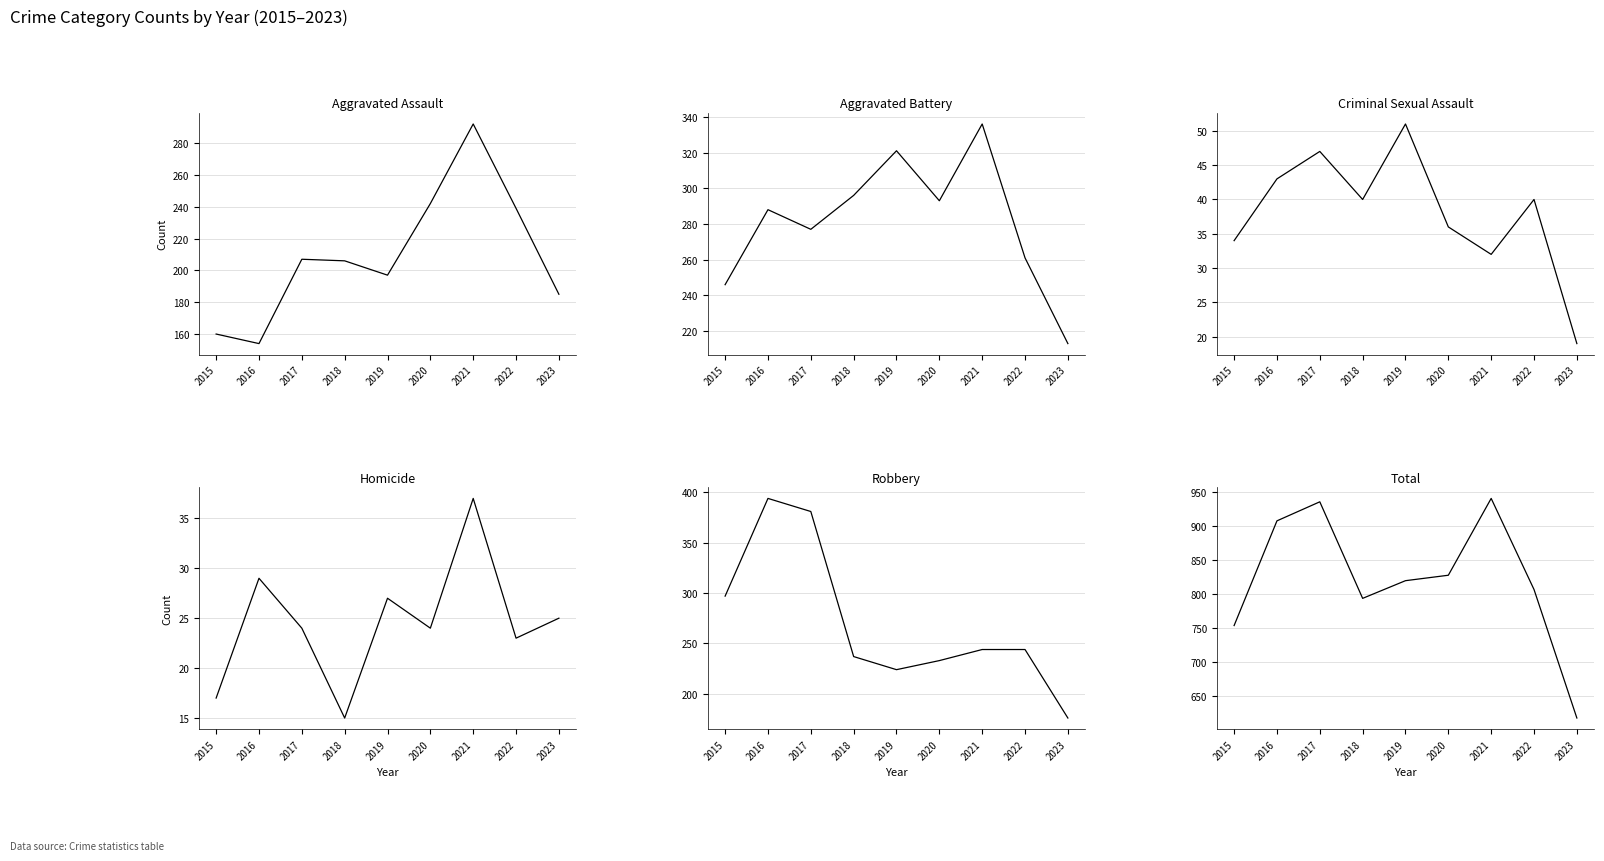

Which has a higher value, 2018 or 2021?

2021